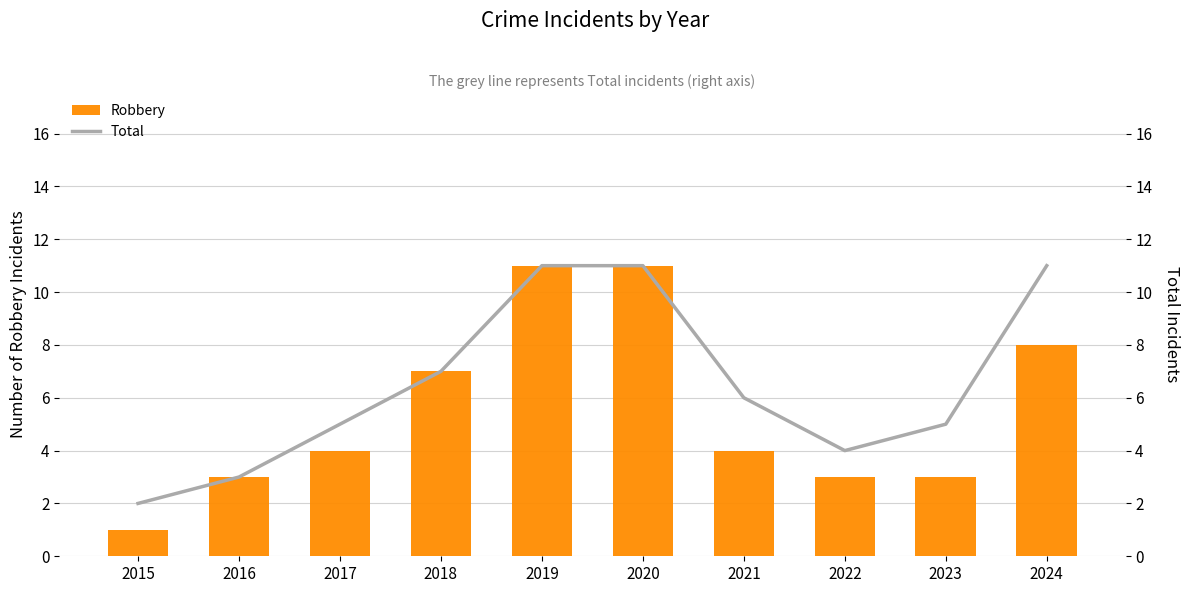

What is the difference between the Robbery values at 2016 and 2015?

2